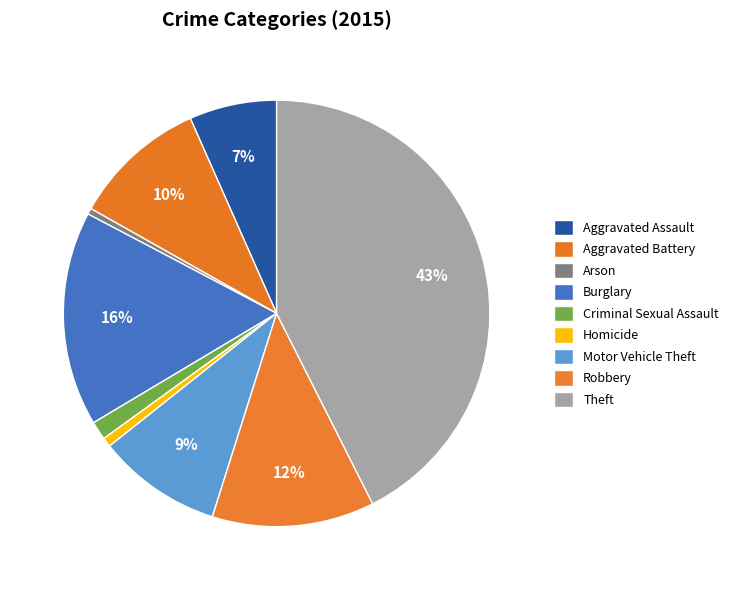

True or false: Burglary accounts for 16% of the total.

True